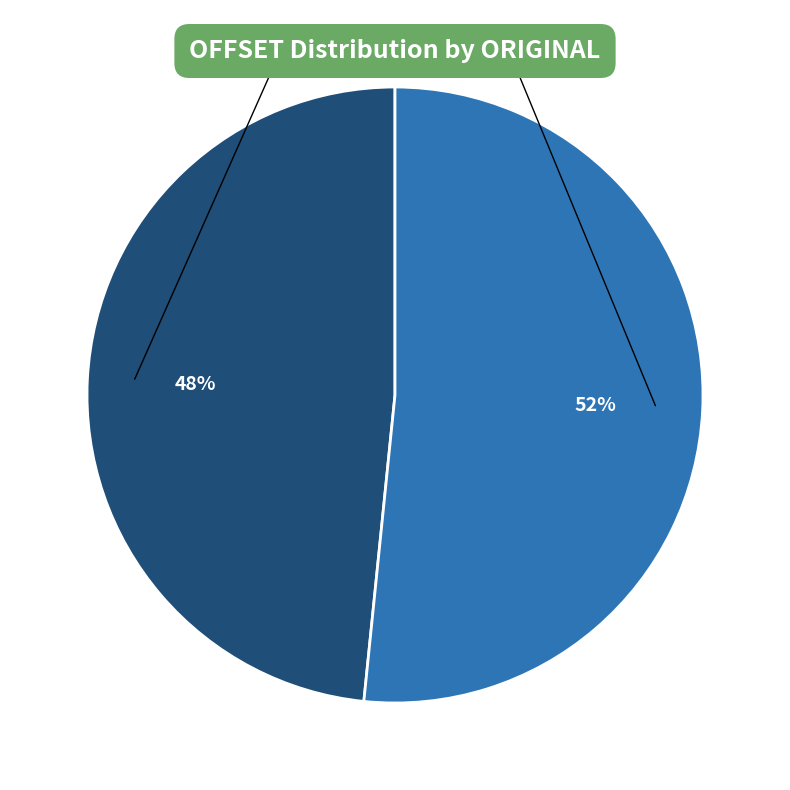

To the nearest percent, what is the average slice percentage?

50%